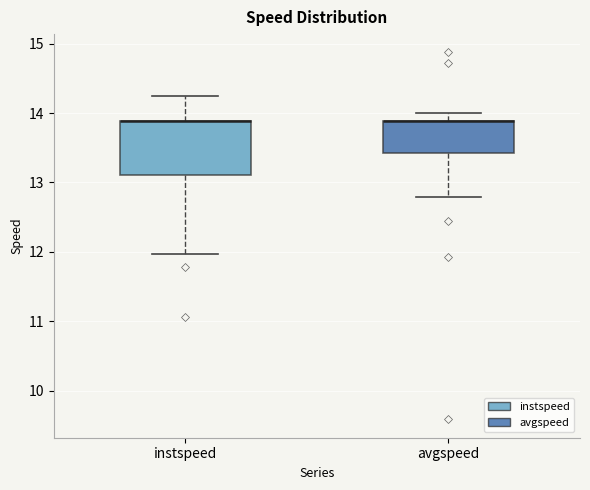

Comparing the boxes themselves (not the whiskers), which one is the tallest?

instspeed